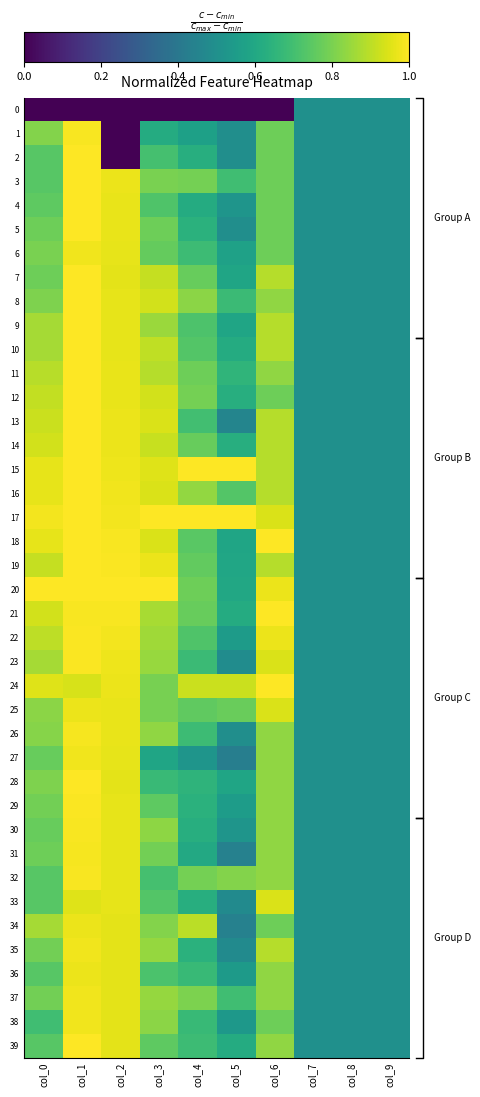

What is the greatest value displayed?

1.0